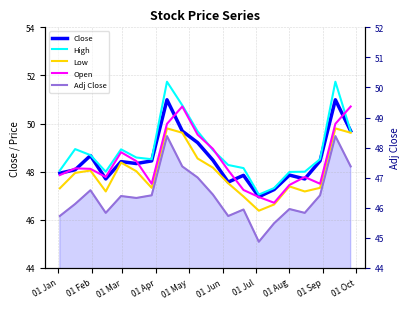

Which series has the largest total across all categories?

High